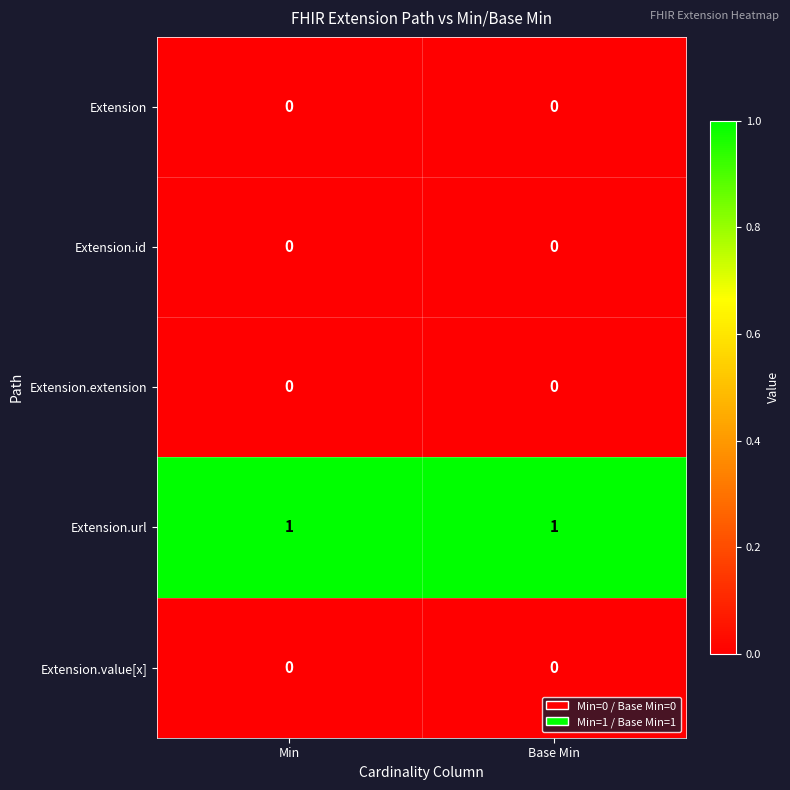

True or false: Extension.url has a value of 2 at Base Min.

False